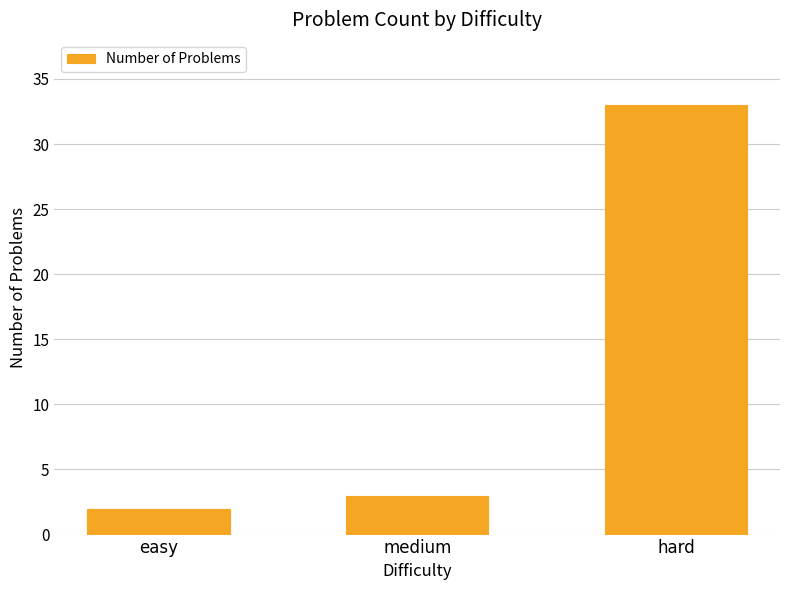

Which label corresponds to the smallest value in the chart?

easy